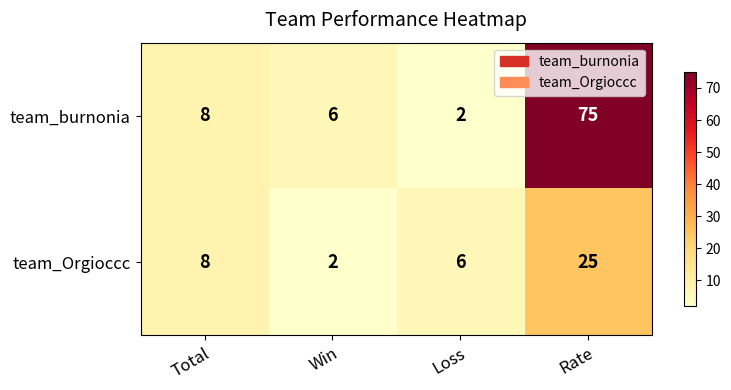

What is the difference between the highest and lowest values at Win?

4